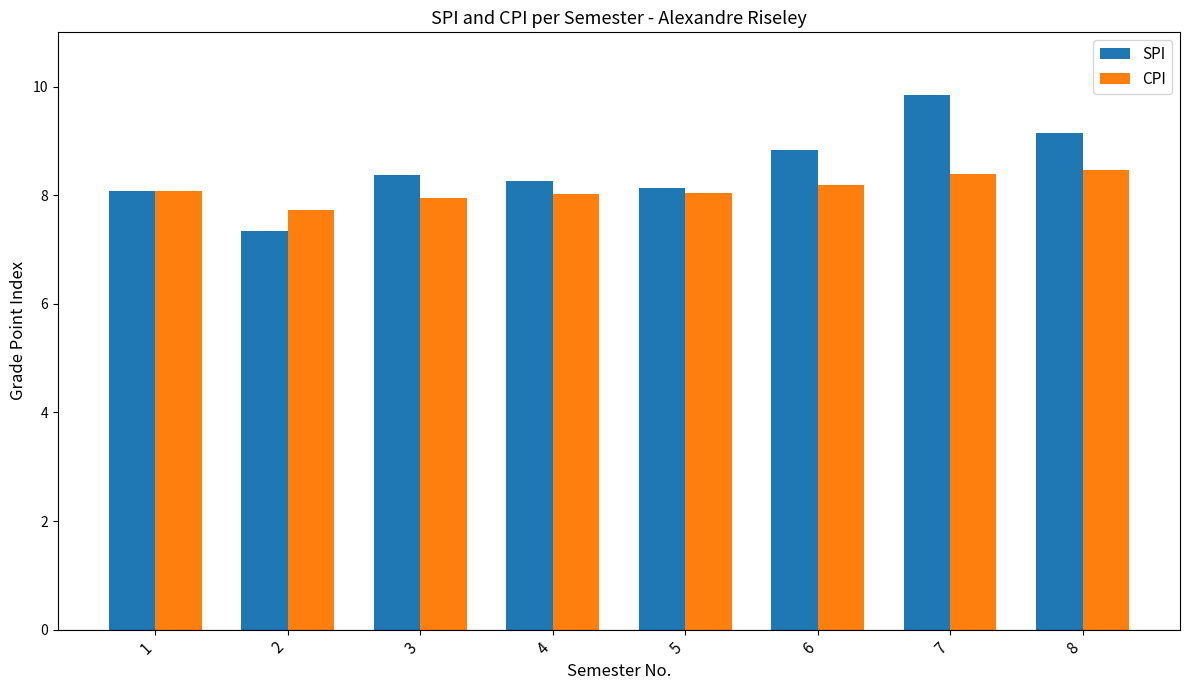

What is the difference between the CPI values at 1 and 7?

0.3